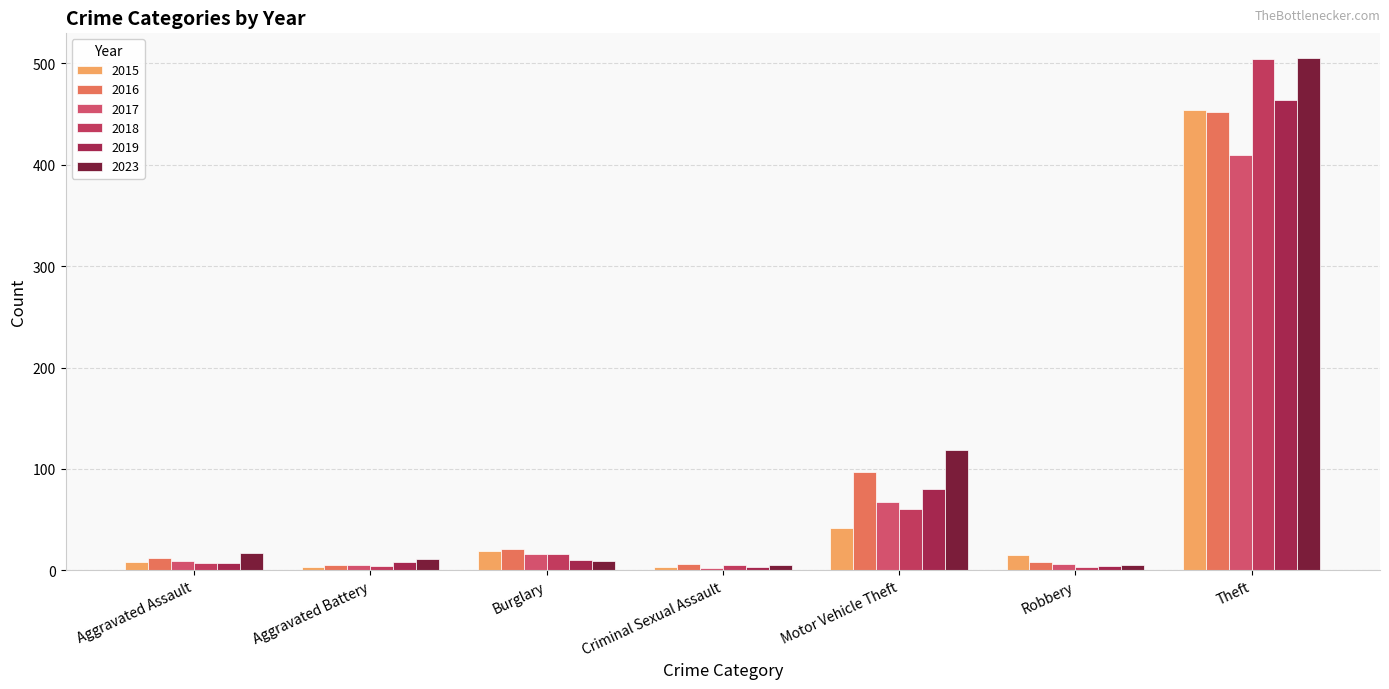

At which label does 2015 first exceed 15?

Burglary